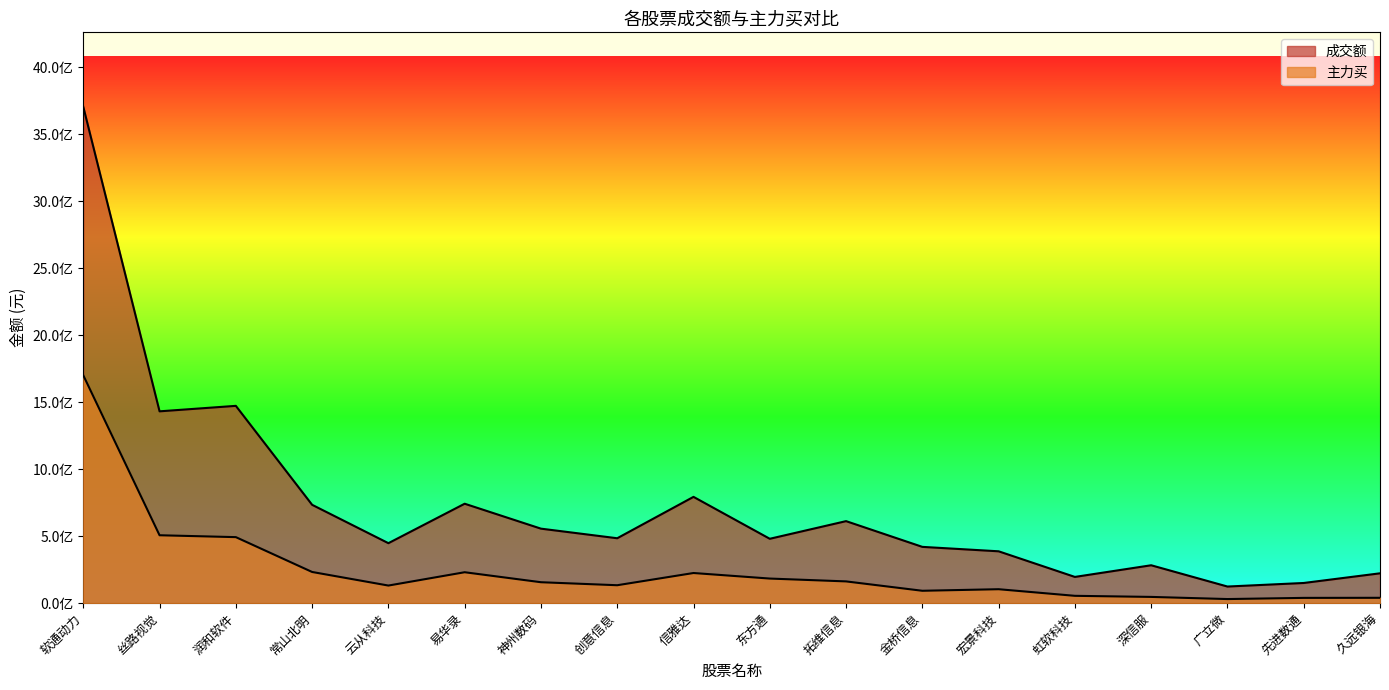

At which label does 成交额 first exceed 484464631?

软通动力